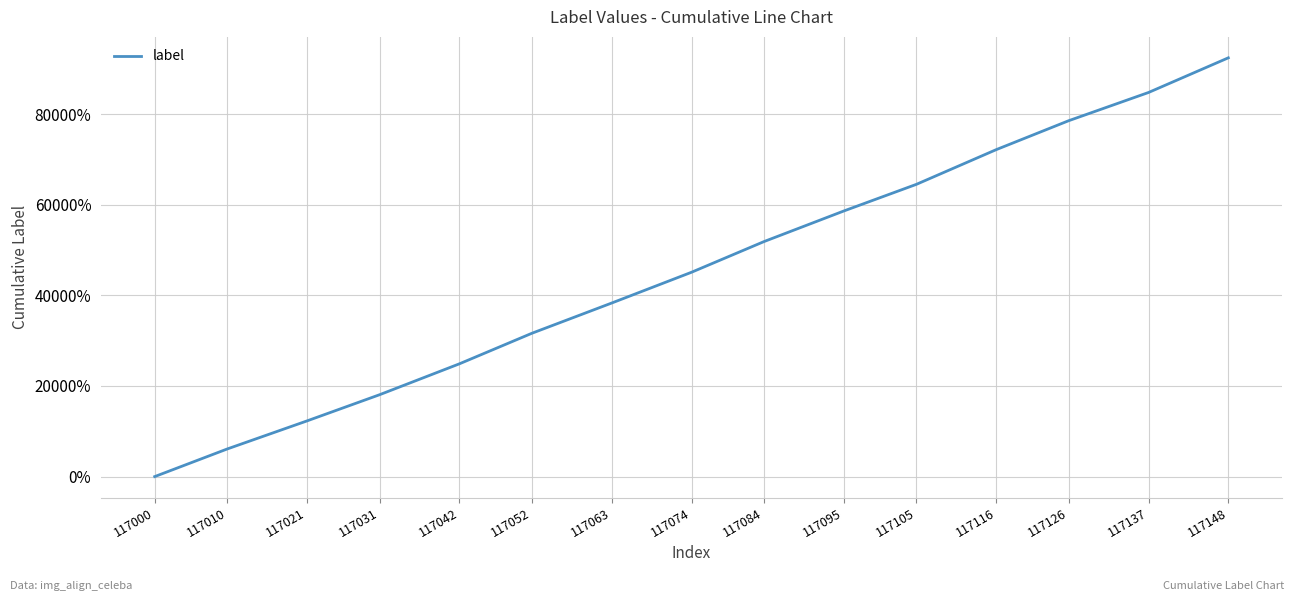

What is the difference between the values at 117095 and 117063?

20321.4